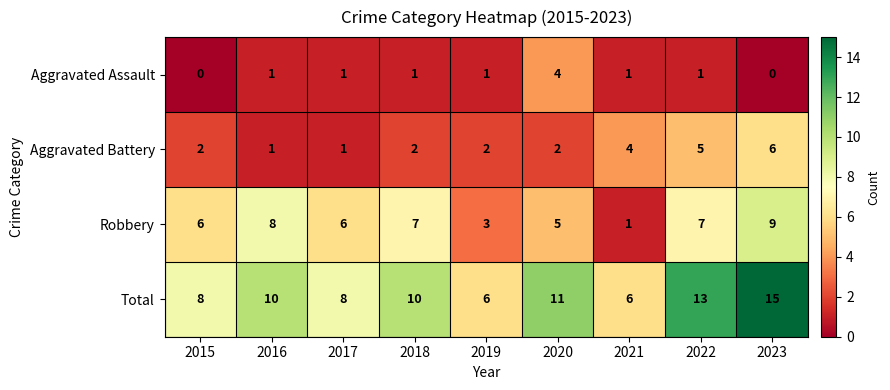

What is the difference between the highest and lowest values at 2022?

12